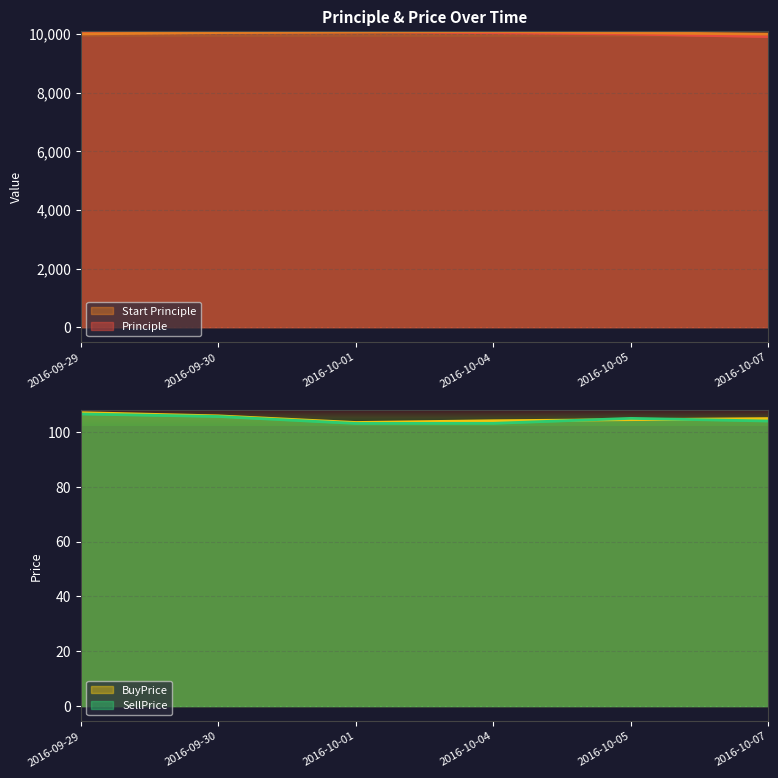

What is the sum of all BuyPrice values?

629.6